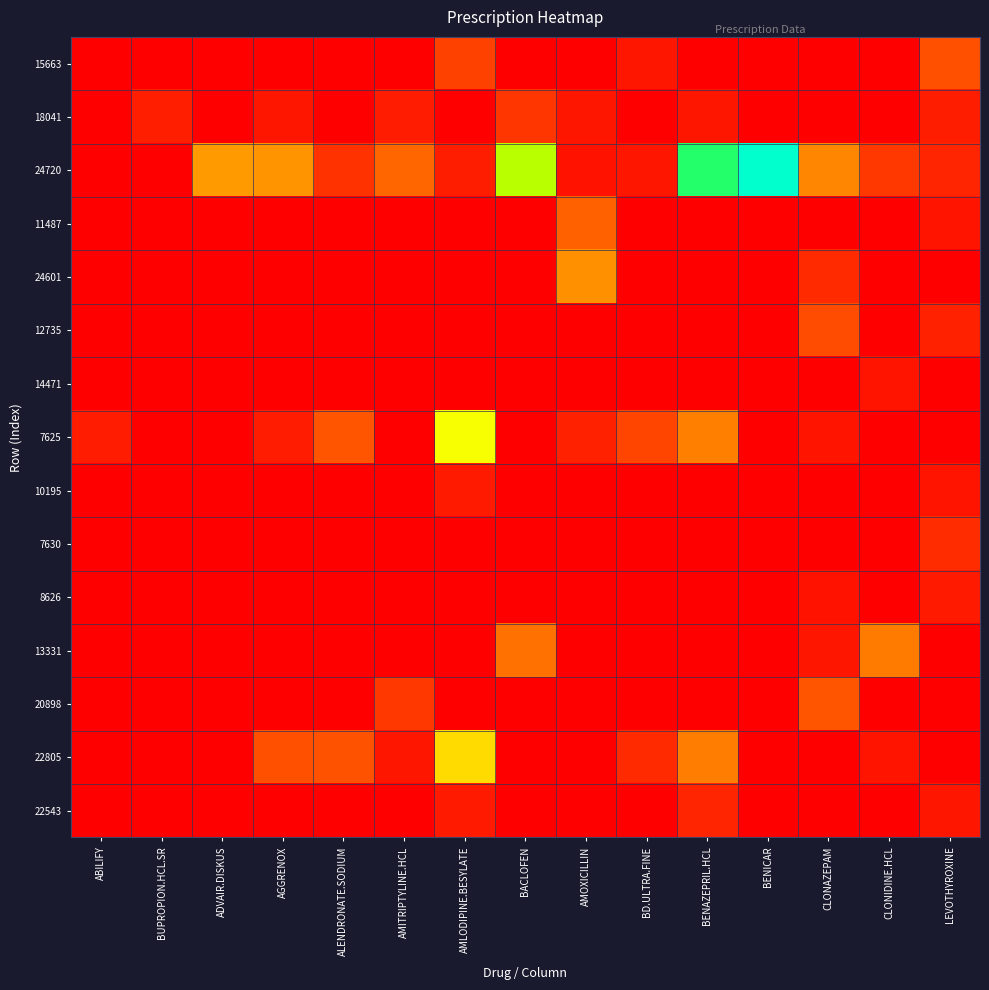

Reading right to left, what are all the values shown in this chart?

15663: LEVOTHYROXINE=46	CLONIDINE.HCL=0	CLONAZEPAM=0	BENICAR=0	BENAZEPRIL.HCL=0	BD.ULTRA.FINE=13	AMOXICILLIN=0	BACLOFEN=0	AMLODIPINE.BESYLATE=38	AMITRIPTYLINE.HCL=0	ALENDRONATE.SODIUM=0	AGGRENOX=0	ADVAIR.DISKUS=0	BUPROPION.HCL.SR=0	ABILIFY=0
18041: LEVOTHYROXINE=18	CLONIDINE.HCL=0	CLONAZEPAM=0	BENICAR=0	BENAZEPRIL.HCL=13	BD.ULTRA.FINE=0	AMOXICILLIN=13	BACLOFEN=31	AMLODIPINE.BESYLATE=0	AMITRIPTYLINE.HCL=16	ALENDRONATE.SODIUM=0	AGGRENOX=13	ADVAIR.DISKUS=0	BUPROPION.HCL.SR=19	ABILIFY=0
24720: LEVOTHYROXINE=22	CLONIDINE.HCL=33	CLONAZEPAM=77	BENICAR=273	BENAZEPRIL.HCL=226	BD.ULTRA.FINE=13	AMOXICILLIN=11	BACLOFEN=187	AMLODIPINE.BESYLATE=18	AMITRIPTYLINE.HCL=59	ALENDRONATE.SODIUM=29	AGGRENOX=85	ADVAIR.DISKUS=89	BUPROPION.HCL.SR=0	ABILIFY=0
11487: LEVOTHYROXINE=12	CLONIDINE.HCL=0	CLONAZEPAM=0	BENICAR=0	BENAZEPRIL.HCL=0	BD.ULTRA.FINE=0	AMOXICILLIN=56	BACLOFEN=0	AMLODIPINE.BESYLATE=0	AMITRIPTYLINE.HCL=0	ALENDRONATE.SODIUM=0	AGGRENOX=0	ADVAIR.DISKUS=0	BUPROPION.HCL.SR=0	ABILIFY=0
24601: LEVOTHYROXINE=0	CLONIDINE.HCL=0	CLONAZEPAM=25	BENICAR=0	BENAZEPRIL.HCL=0	BD.ULTRA.FINE=0	AMOXICILLIN=84	BACLOFEN=0	AMLODIPINE.BESYLATE=0	AMITRIPTYLINE.HCL=0	ALENDRONATE.SODIUM=0	AGGRENOX=0	ADVAIR.DISKUS=0	BUPROPION.HCL.SR=0	ABILIFY=0
12735: LEVOTHYROXINE=20	CLONIDINE.HCL=0	CLONAZEPAM=44	BENICAR=0	BENAZEPRIL.HCL=0	BD.ULTRA.FINE=0	AMOXICILLIN=0	BACLOFEN=0	AMLODIPINE.BESYLATE=0	AMITRIPTYLINE.HCL=0	ALENDRONATE.SODIUM=0	AGGRENOX=0	ADVAIR.DISKUS=0	BUPROPION.HCL.SR=0	ABILIFY=0
14471: LEVOTHYROXINE=0	CLONIDINE.HCL=12	CLONAZEPAM=0	BENICAR=0	BENAZEPRIL.HCL=0	BD.ULTRA.FINE=0	AMOXICILLIN=0	BACLOFEN=0	AMLODIPINE.BESYLATE=0	AMITRIPTYLINE.HCL=0	ALENDRONATE.SODIUM=0	AGGRENOX=0	ADVAIR.DISKUS=0	BUPROPION.HCL.SR=0	ABILIFY=0
7625: LEVOTHYROXINE=0	CLONIDINE.HCL=0	CLONAZEPAM=12	BENICAR=0	BENAZEPRIL.HCL=74	BD.ULTRA.FINE=40	AMOXICILLIN=20	BACLOFEN=0	AMLODIPINE.BESYLATE=159	AMITRIPTYLINE.HCL=0	ALENDRONATE.SODIUM=50	AGGRENOX=16	ADVAIR.DISKUS=0	BUPROPION.HCL.SR=0	ABILIFY=16
10195: LEVOTHYROXINE=12	CLONIDINE.HCL=0	CLONAZEPAM=0	BENICAR=0	BENAZEPRIL.HCL=0	BD.ULTRA.FINE=0	AMOXICILLIN=0	BACLOFEN=0	AMLODIPINE.BESYLATE=15	AMITRIPTYLINE.HCL=0	ALENDRONATE.SODIUM=0	AGGRENOX=0	ADVAIR.DISKUS=0	BUPROPION.HCL.SR=0	ABILIFY=0
7630: LEVOTHYROXINE=26	CLONIDINE.HCL=0	CLONAZEPAM=0	BENICAR=0	BENAZEPRIL.HCL=0	BD.ULTRA.FINE=0	AMOXICILLIN=0	BACLOFEN=0	AMLODIPINE.BESYLATE=0	AMITRIPTYLINE.HCL=0	ALENDRONATE.SODIUM=0	AGGRENOX=0	ADVAIR.DISKUS=0	BUPROPION.HCL.SR=0	ABILIFY=0
8626: LEVOTHYROXINE=15	CLONIDINE.HCL=0	CLONAZEPAM=11	BENICAR=0	BENAZEPRIL.HCL=0	BD.ULTRA.FINE=0	AMOXICILLIN=0	BACLOFEN=0	AMLODIPINE.BESYLATE=0	AMITRIPTYLINE.HCL=0	ALENDRONATE.SODIUM=0	AGGRENOX=0	ADVAIR.DISKUS=0	BUPROPION.HCL.SR=0	ABILIFY=0
13331: LEVOTHYROXINE=0	CLONIDINE.HCL=71	CLONAZEPAM=13	BENICAR=0	BENAZEPRIL.HCL=0	BD.ULTRA.FINE=0	AMOXICILLIN=0	BACLOFEN=66	AMLODIPINE.BESYLATE=0	AMITRIPTYLINE.HCL=0	ALENDRONATE.SODIUM=0	AGGRENOX=0	ADVAIR.DISKUS=0	BUPROPION.HCL.SR=0	ABILIFY=0
20898: LEVOTHYROXINE=0	CLONIDINE.HCL=0	CLONAZEPAM=50	BENICAR=0	BENAZEPRIL.HCL=0	BD.ULTRA.FINE=0	AMOXICILLIN=0	BACLOFEN=0	AMLODIPINE.BESYLATE=0	AMITRIPTYLINE.HCL=32	ALENDRONATE.SODIUM=0	AGGRENOX=0	ADVAIR.DISKUS=0	BUPROPION.HCL.SR=0	ABILIFY=0
22805: LEVOTHYROXINE=0	CLONIDINE.HCL=12	CLONAZEPAM=0	BENICAR=0	BENAZEPRIL.HCL=72	BD.ULTRA.FINE=25	AMOXICILLIN=0	BACLOFEN=0	AMLODIPINE.BESYLATE=129	AMITRIPTYLINE.HCL=13	ALENDRONATE.SODIUM=47	AGGRENOX=46	ADVAIR.DISKUS=0	BUPROPION.HCL.SR=0	ABILIFY=0
22543: LEVOTHYROXINE=13	CLONIDINE.HCL=0	CLONAZEPAM=0	BENICAR=0	BENAZEPRIL.HCL=22	BD.ULTRA.FINE=0	AMOXICILLIN=0	BACLOFEN=0	AMLODIPINE.BESYLATE=15	AMITRIPTYLINE.HCL=0	ALENDRONATE.SODIUM=0	AGGRENOX=0	ADVAIR.DISKUS=0	BUPROPION.HCL.SR=0	ABILIFY=0